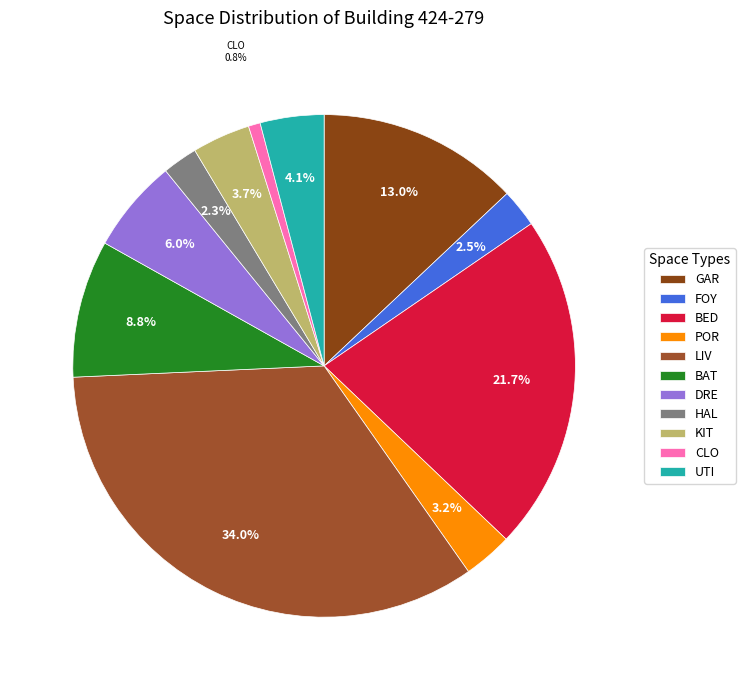

The HAL slice represents 2% of the pie. True or false?

True